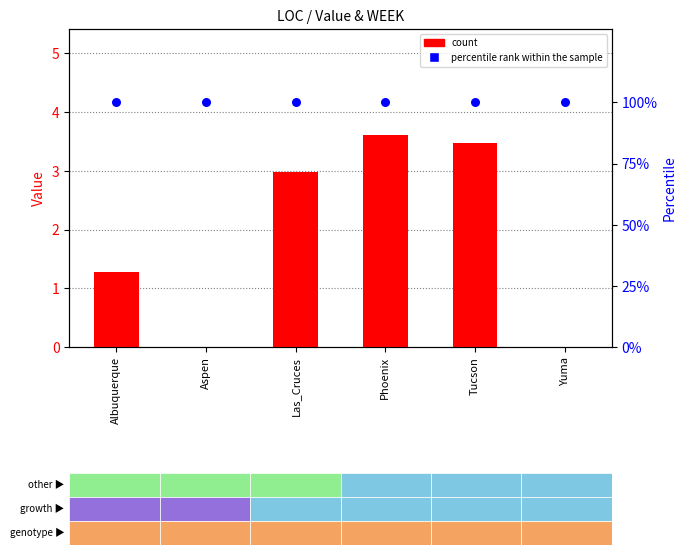

At which category is the sum across all series the highest?

Phoenix